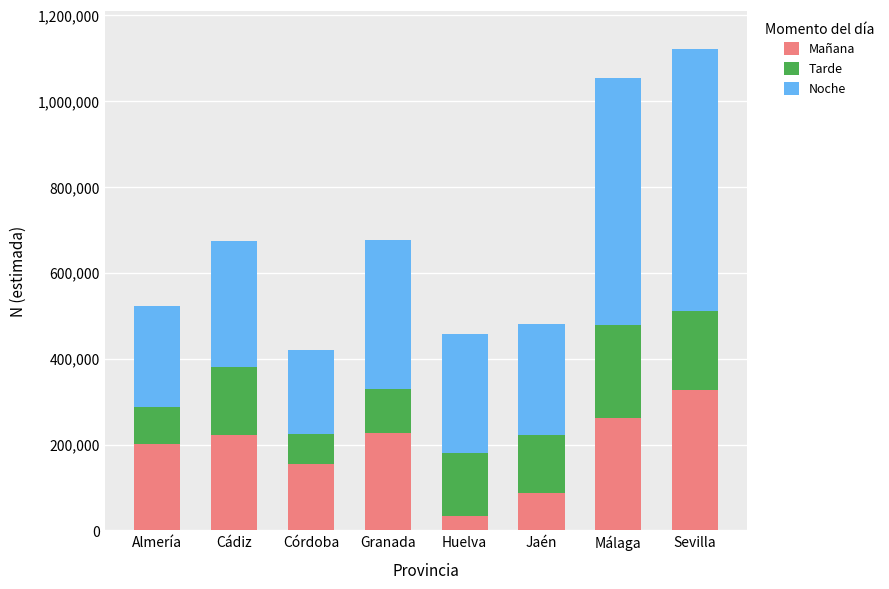

What is the total value across all series at Granada?

675572